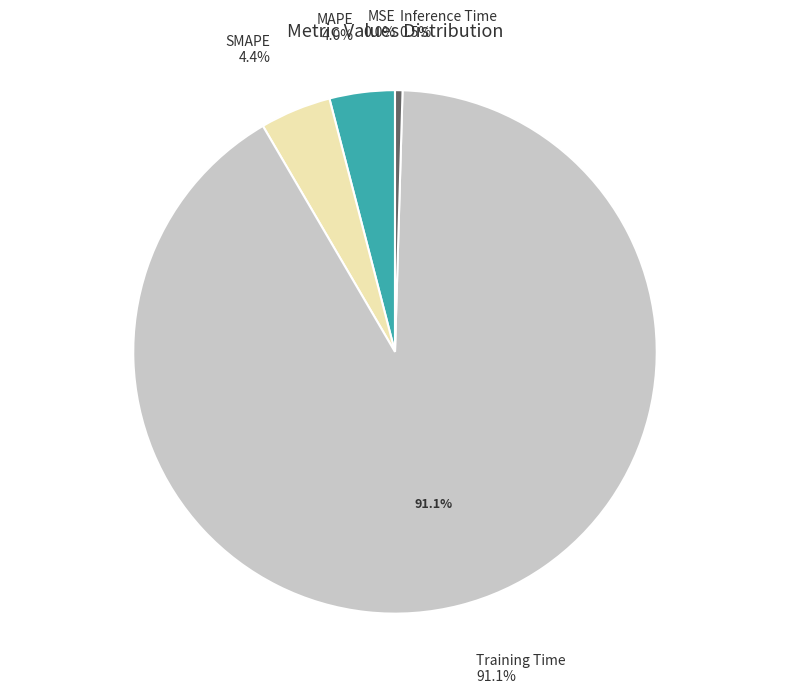

Combined, what portion of the pie is Training Time and Inference Time?

91.6%